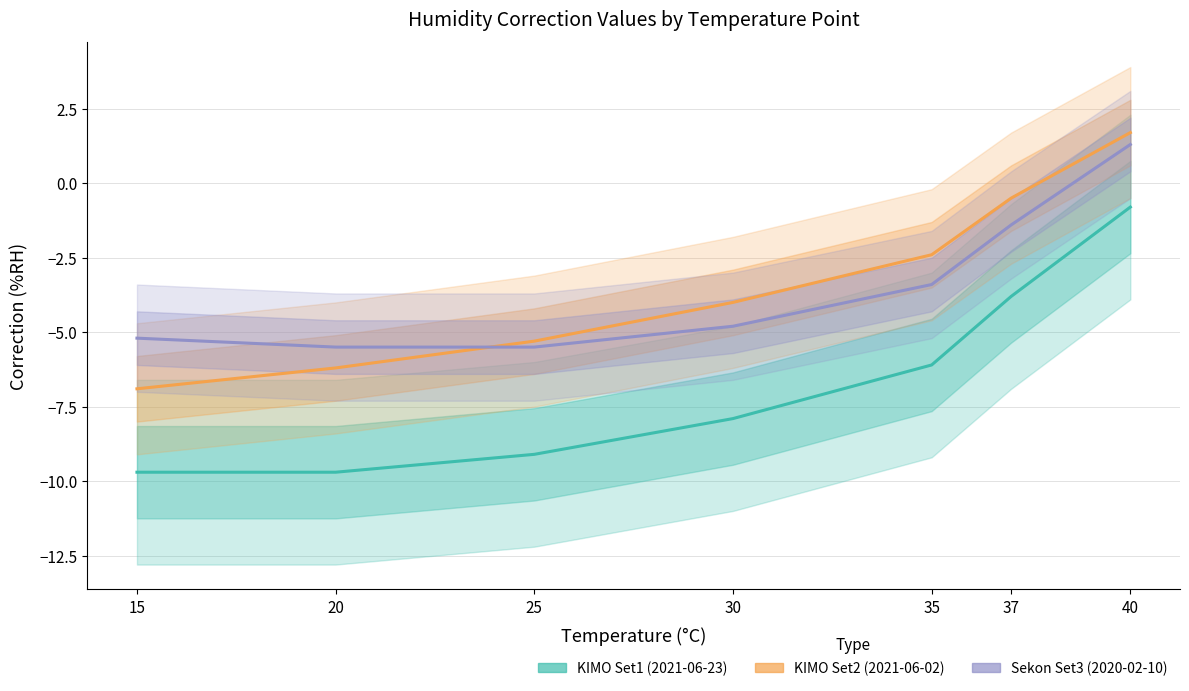

How many values in Sekon Set3 (2020-02-10) are above zero?

1